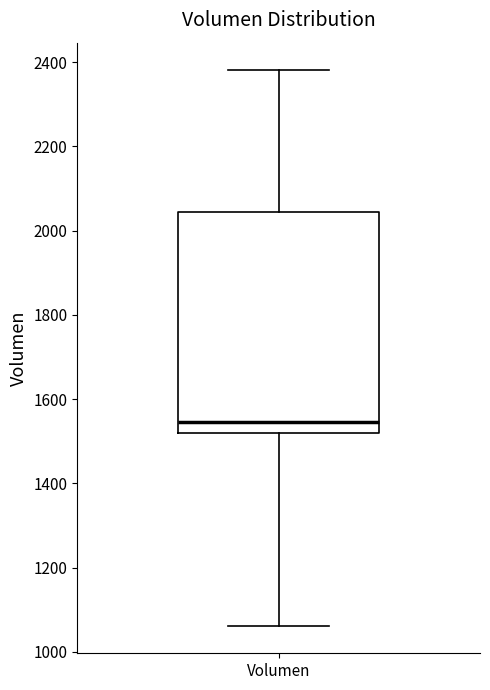

Where does the upper whisker of the box for Volumen end on the y-axis? The values are not printed on the chart, so give them approximately, as read against the axis.

2380